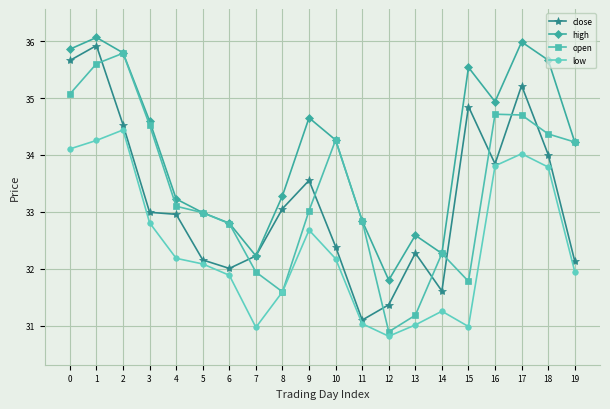

What is the difference between the maximum and minimum values in the close series?

4.8